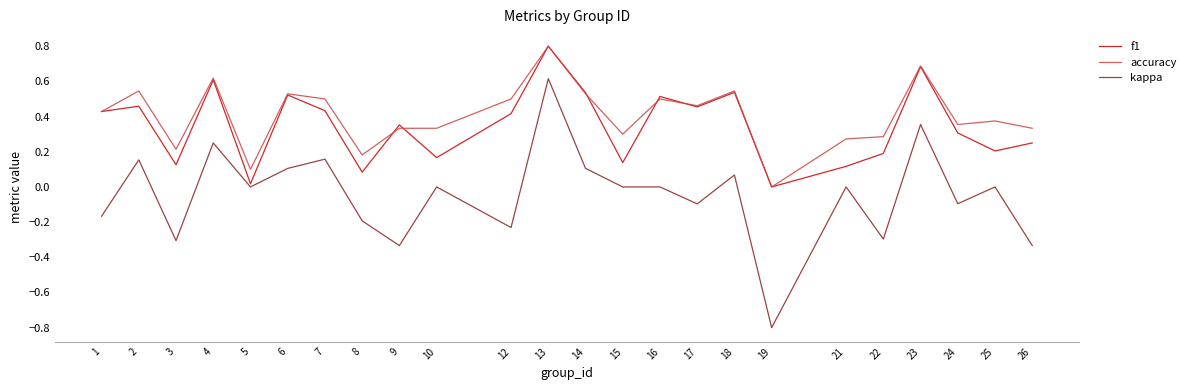

What is the difference between the second highest and second lowest values in the f1 series?

0.7